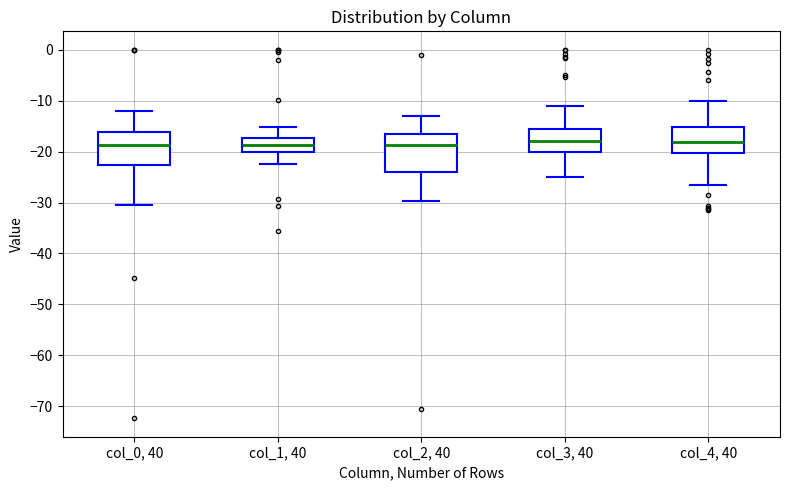

Where is the lower edge of the box for col_0, 40 on the y-axis? The values are not printed on the chart, so give them approximately, as read against the axis.

-23